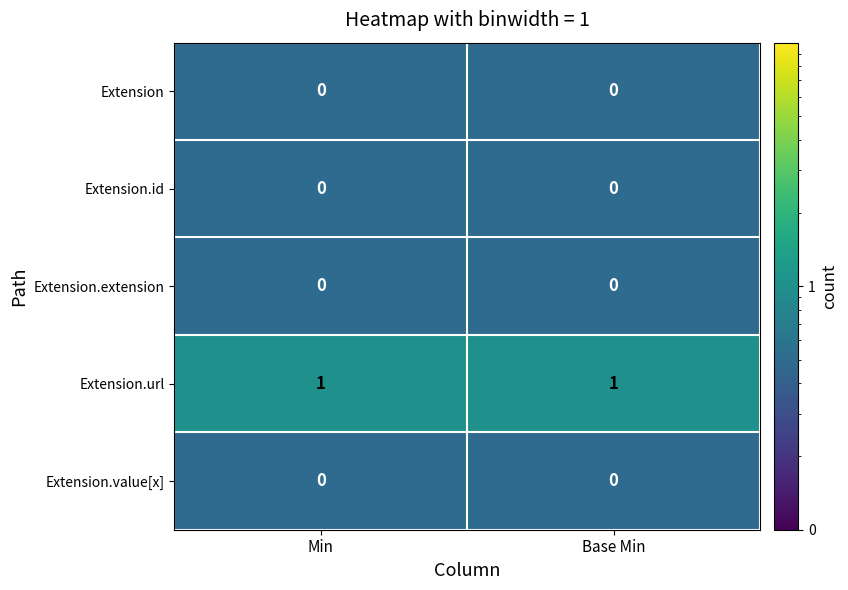

The value of Extension.value[x] at Base Min is 0. True or false?

True